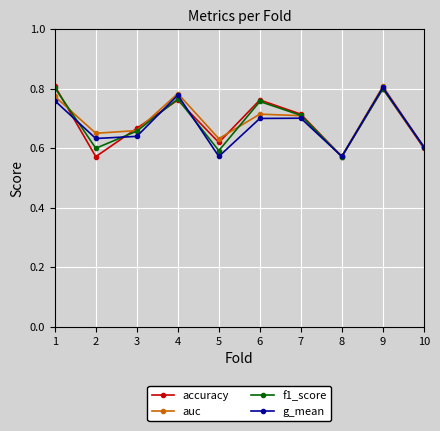

How many interior local peaks does the g_mean series have?

3